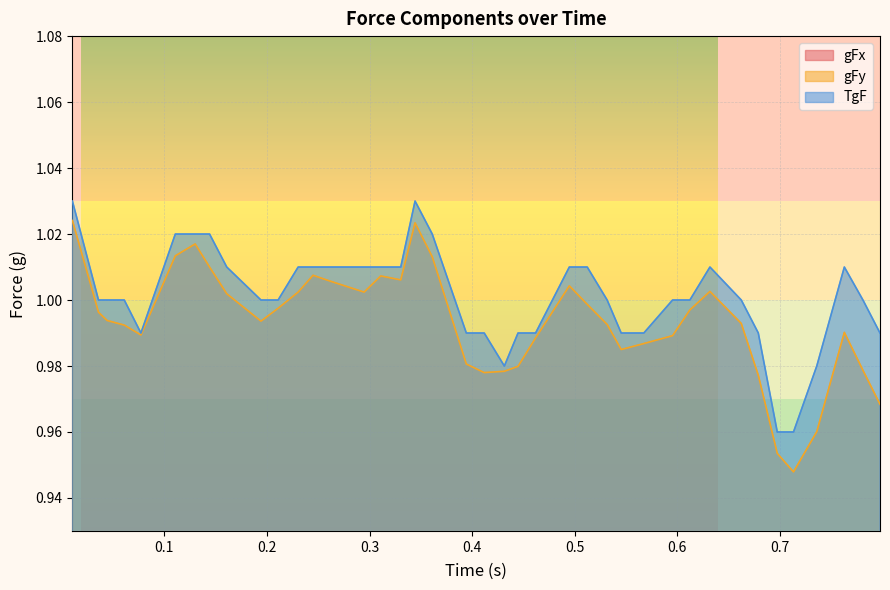

Does the chart display data point markers on the line(s)?

No